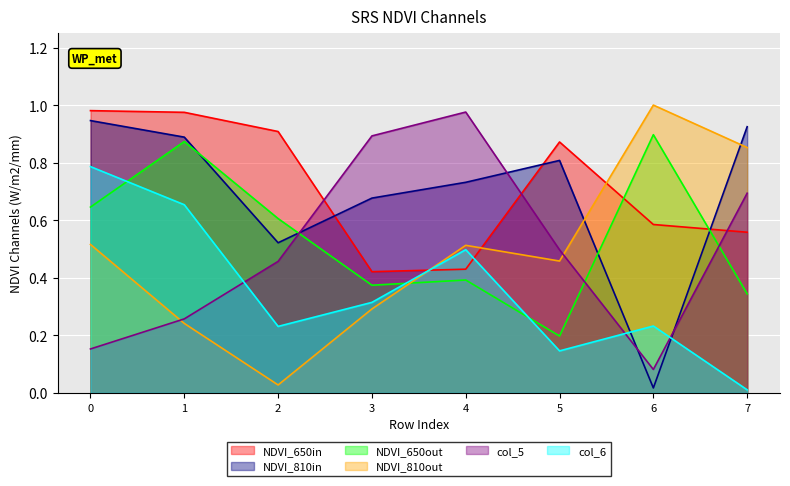

The col_3 series shows 0.1 at 3. True or false?

False